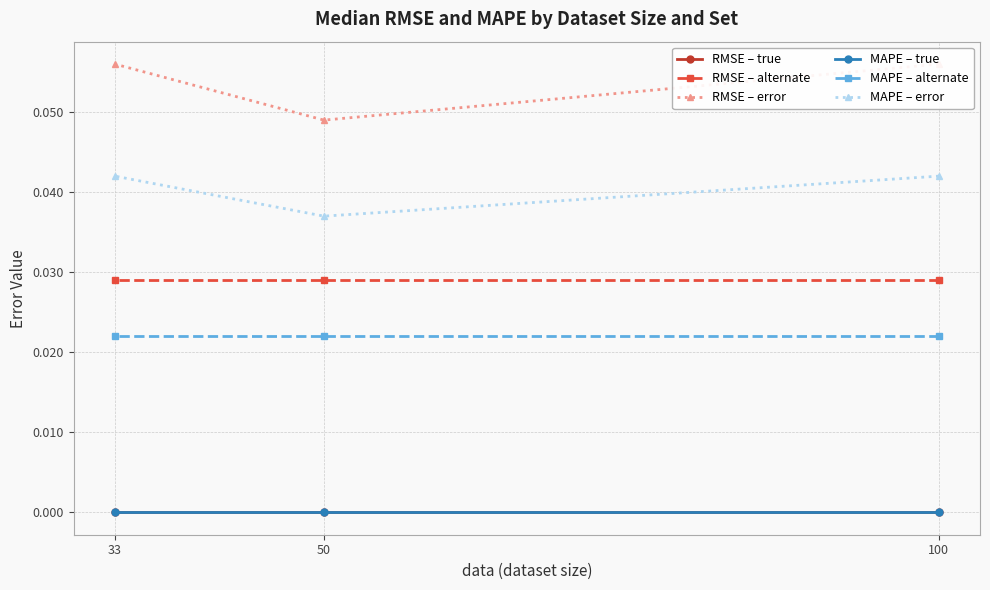

Rank the series by their maximum value, from lowest to highest.

RMSE – true, MAPE – true, MAPE – alternate, RMSE – alternate, MAPE – error, RMSE – error